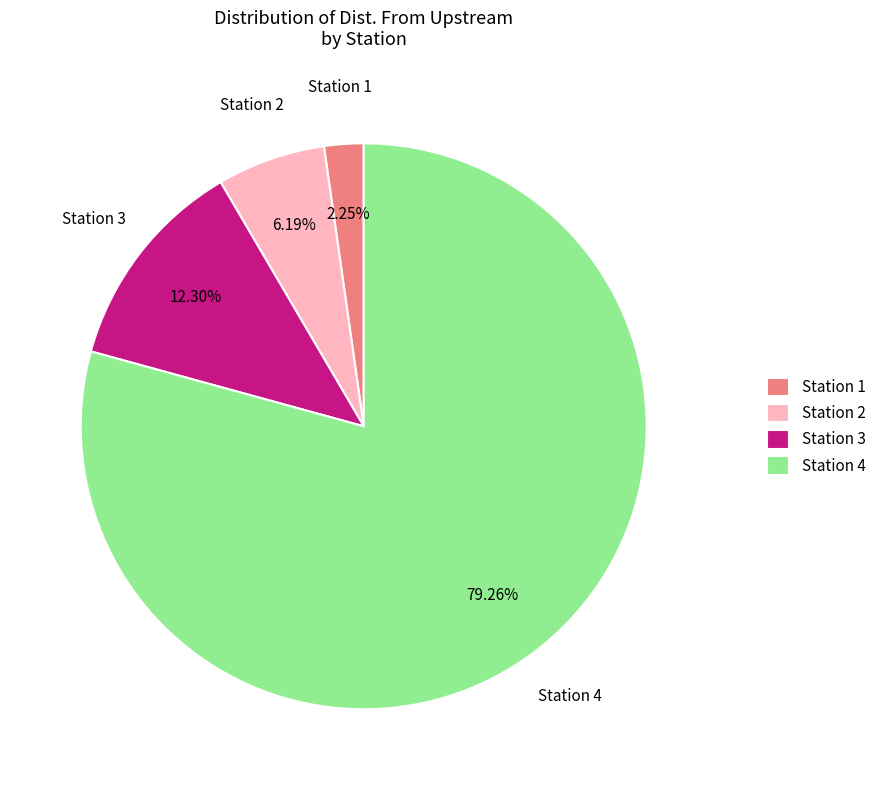

Is there any slice that represents more than half of the pie?

Yes